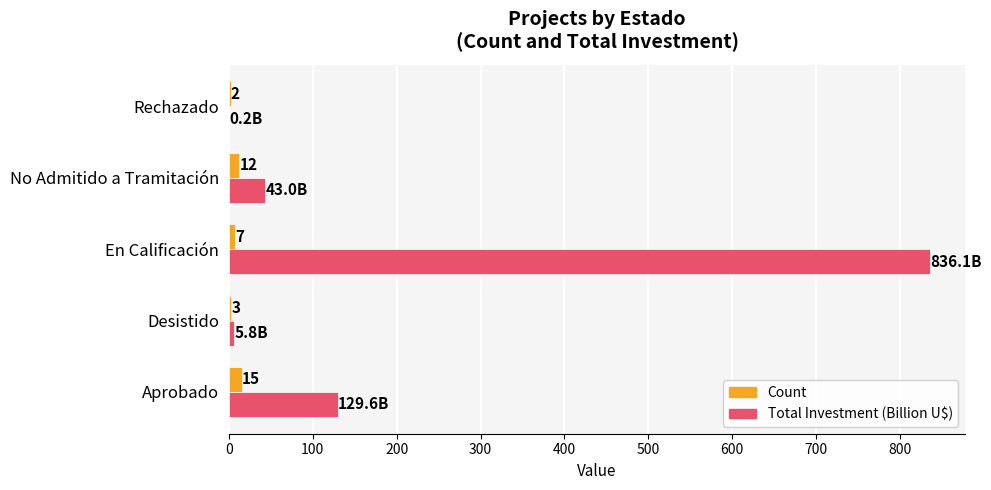

Which series has the largest total across all categories?

Total Investment (Billion U$)